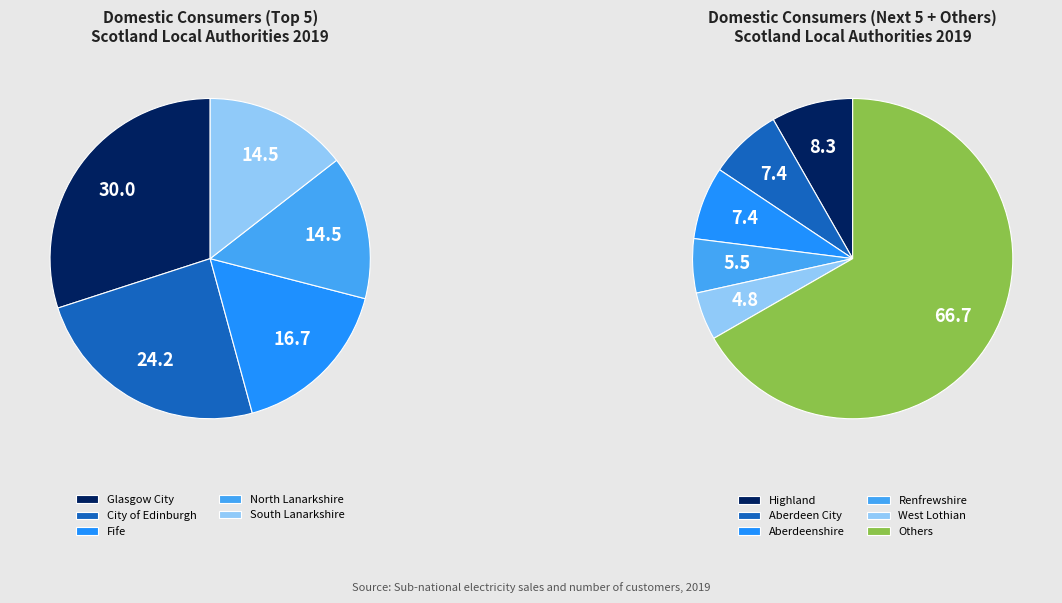

Which slice is the largest?

Glasgow City